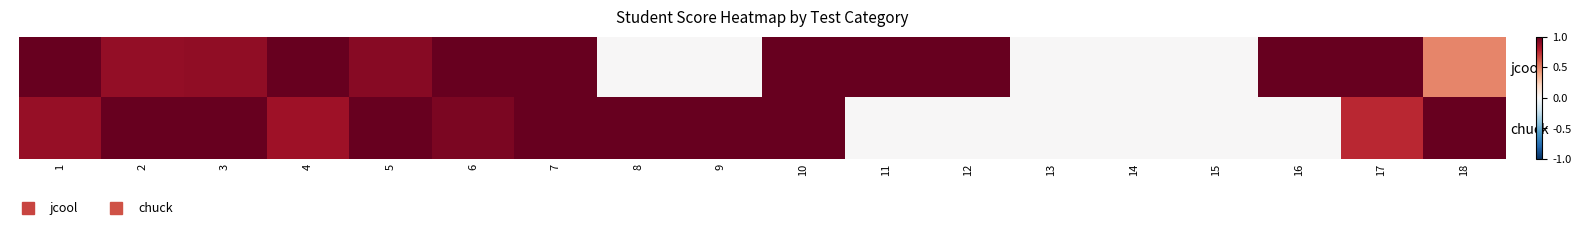

At which category is the sum across all series the highest?

7